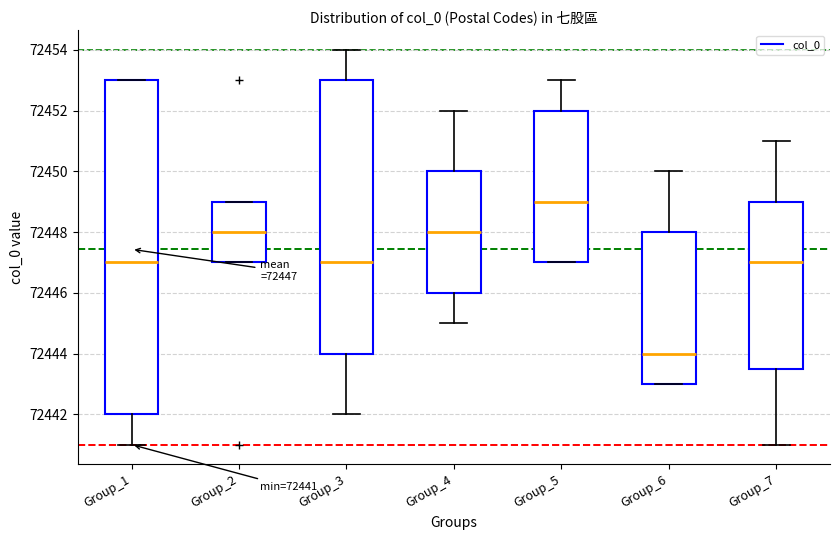

Which box's median line is the highest?

Group_5